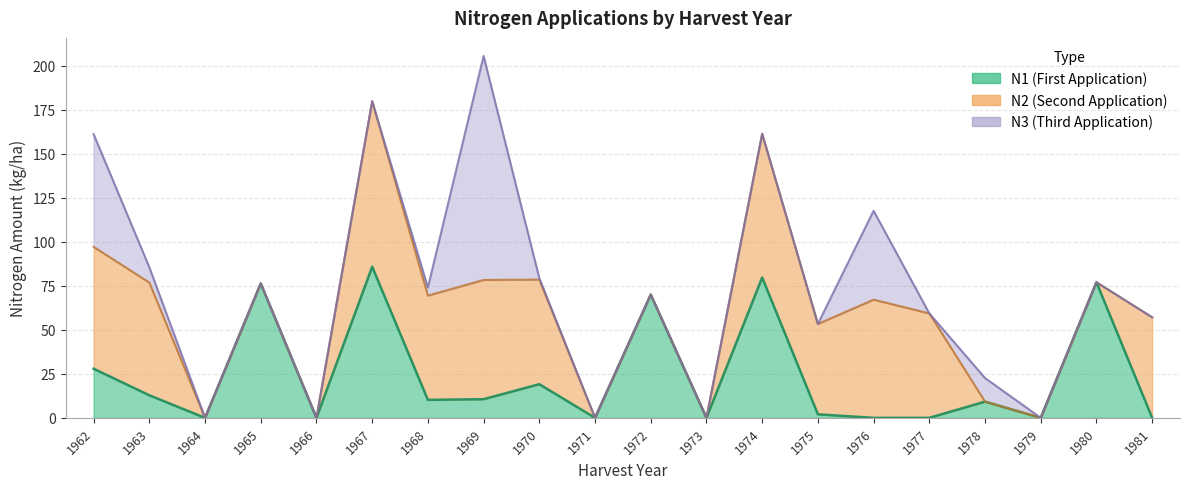

Reading left to right, list all the values displayed in this chart.

N1: 27.9	12.8	0.0	76.3	0.0	85.8	10.2	10.6	19.1	0.0	70.0	0.0	79.7	2.0	0.0	0.0	9.2	0.0	77.0	0.0
N2: 69.2	64.0	0.0	0.0	0.0	94.0	59.2	67.7	59.4	0.0	0.0	0.0	81.6	51.3	67.1	59.3	0.0	0.0	0.0	57.1
N3: 64.0	8.7	0.0	0.0	0.0	0.0	4.6	127.2	0.8	0.0	0.0	0.0	0.0	0.0	50.5	0.0	13.4	0.0	0.0	0.0